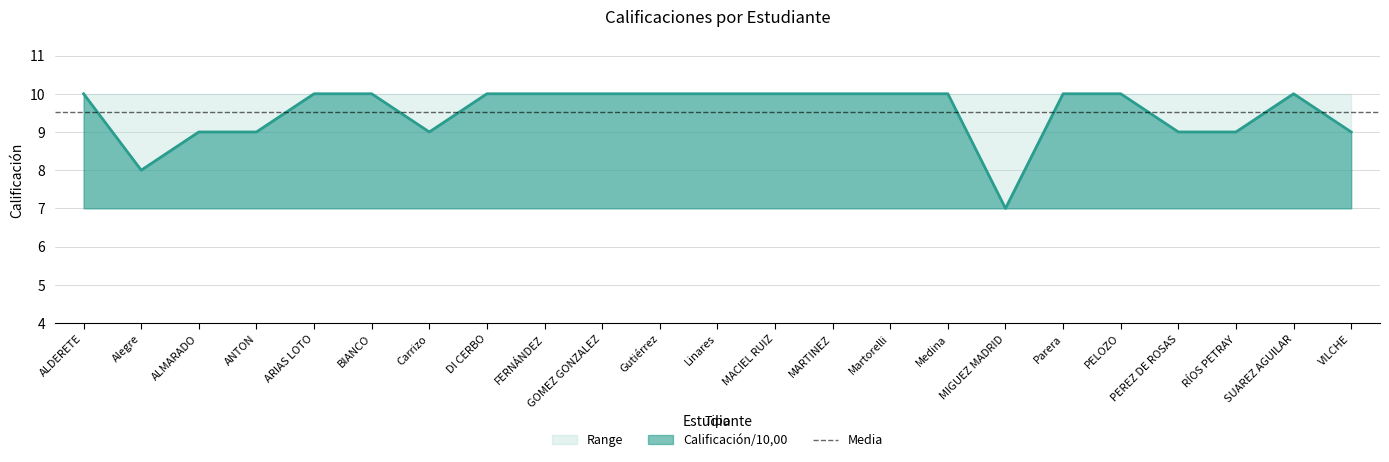

Which category has the lowest value in the Calificación/10,00 series?

MIGUEZ MADRID